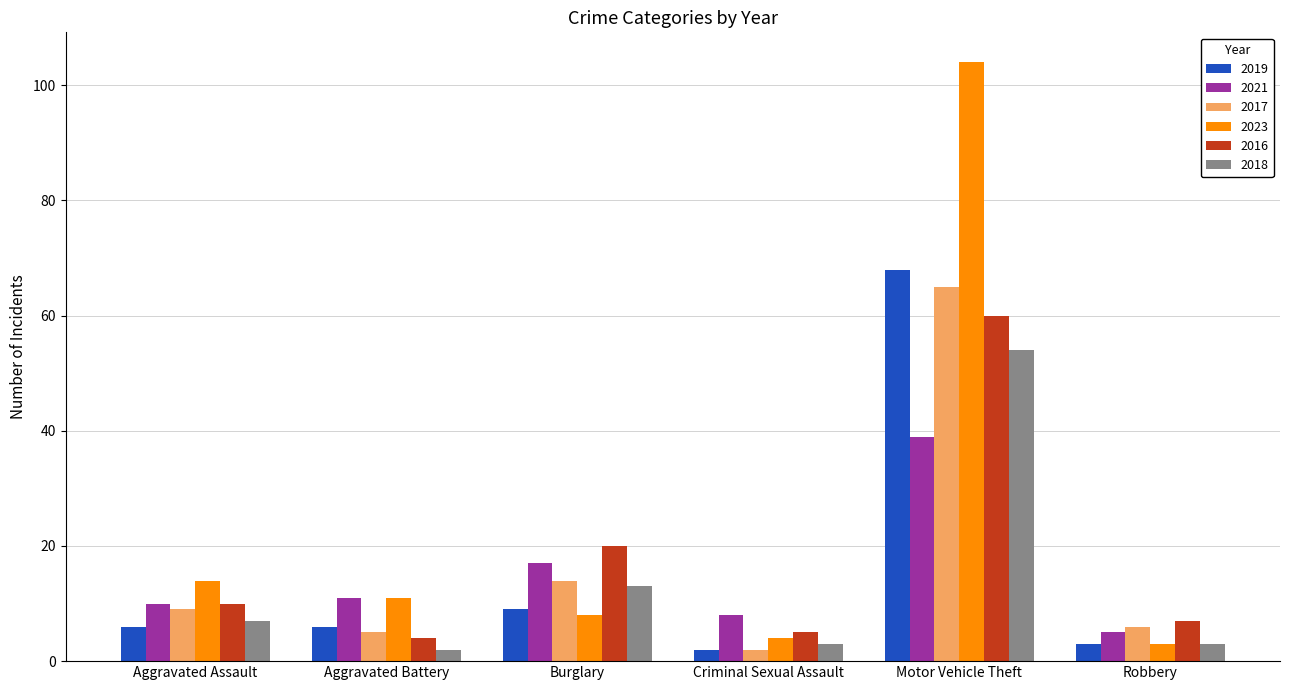

Rank the series by their maximum value, from lowest to highest.

2021, 2018, 2016, 2017, 2019, 2023